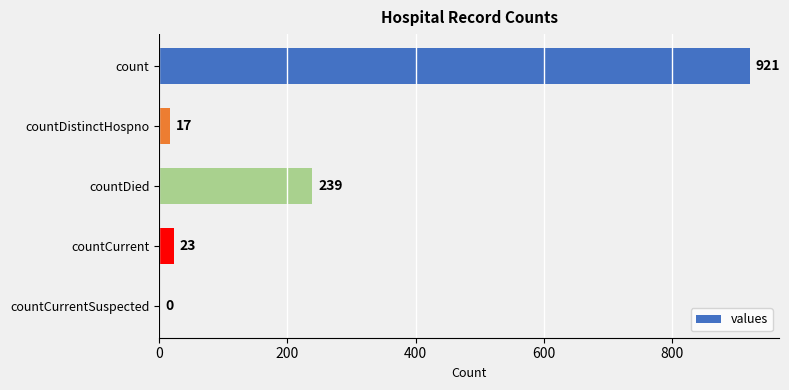

The value at count is 921. True or false?

True